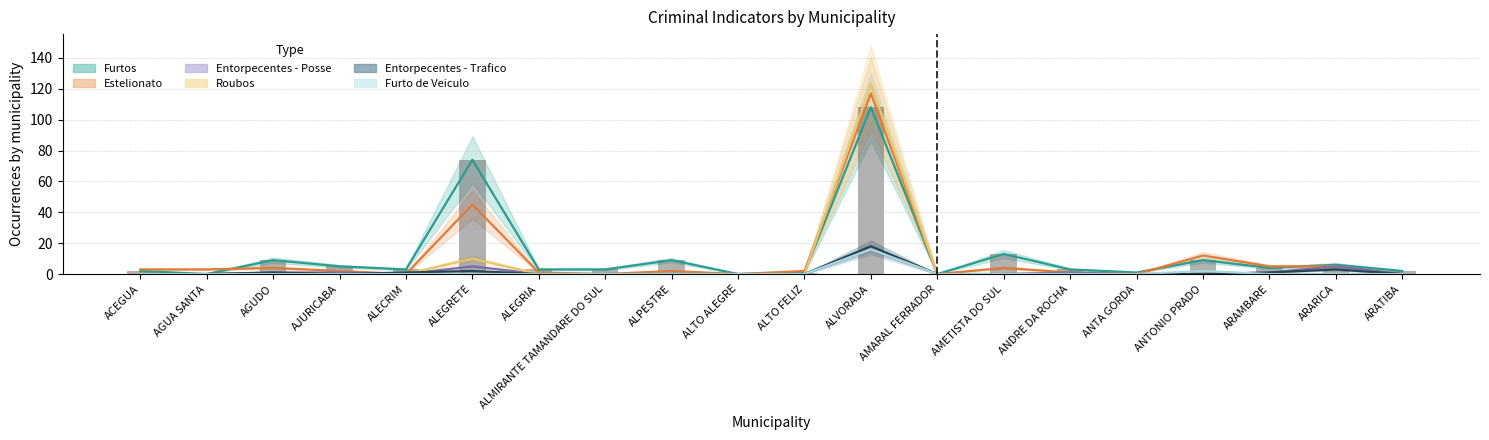

The value of Entorpecentes - Posse at ALMIRANTE TAMANDARE DO SUL is 10. True or false?

False